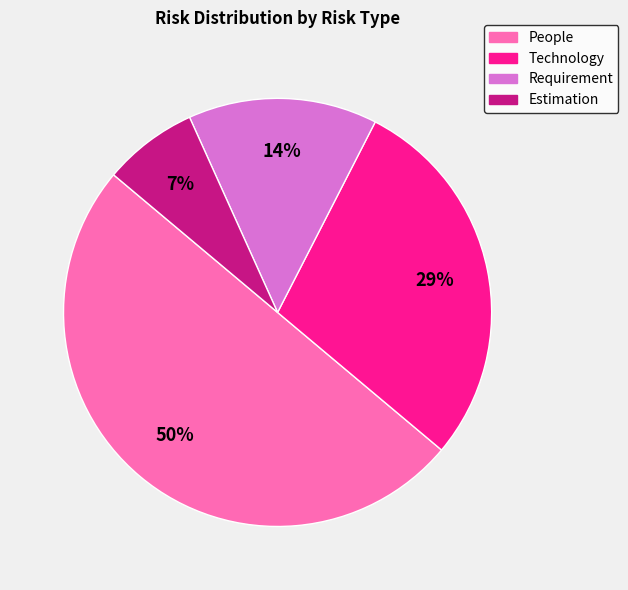

What percentage is the People slice, to the nearest percent?

50%